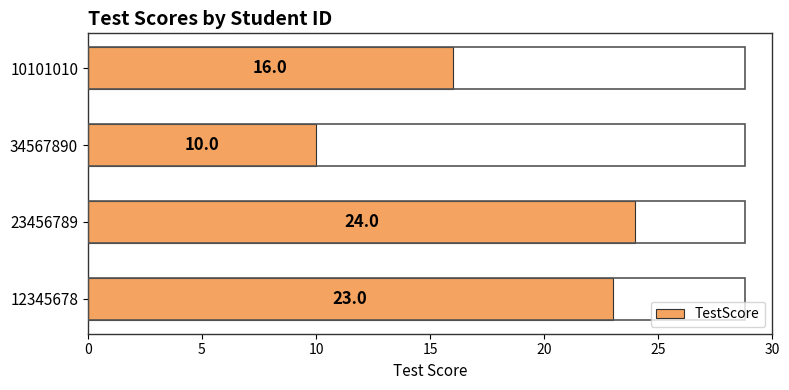

Reading bottom to top, transcribe all the data shown in this chart.

12345678=23	23456789=24	34567890=10	10101010=16